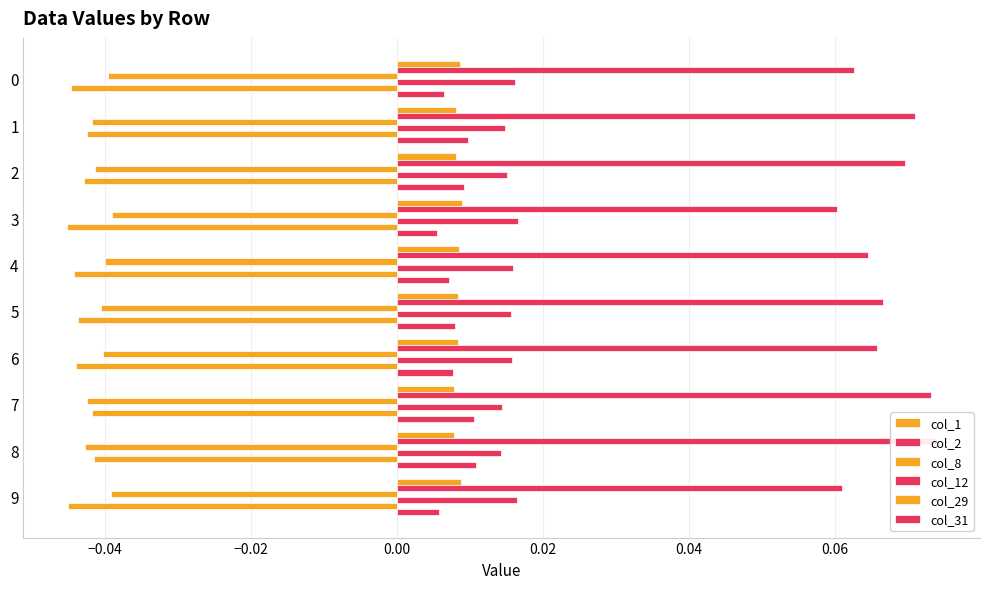

Which has a higher value, 6 or 8?

6